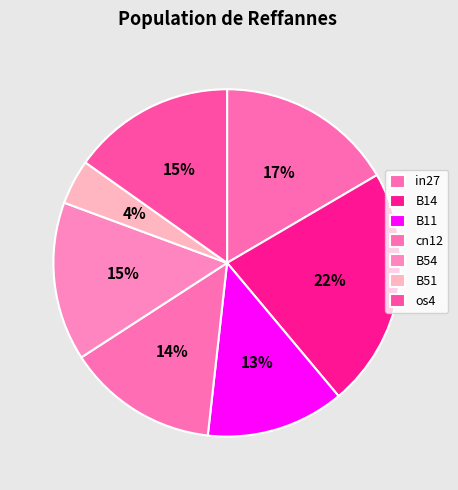

Which category has the smallest portion of the pie?

B51